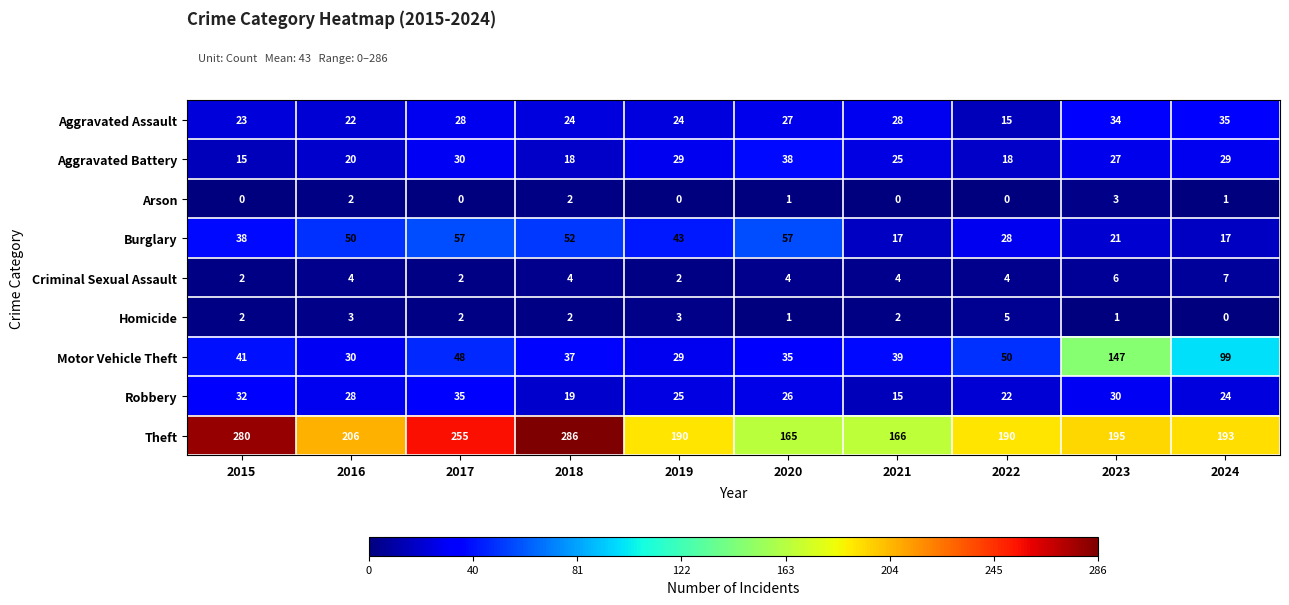

Is it true that Aggravated Battery equals 30 at 2017?

True